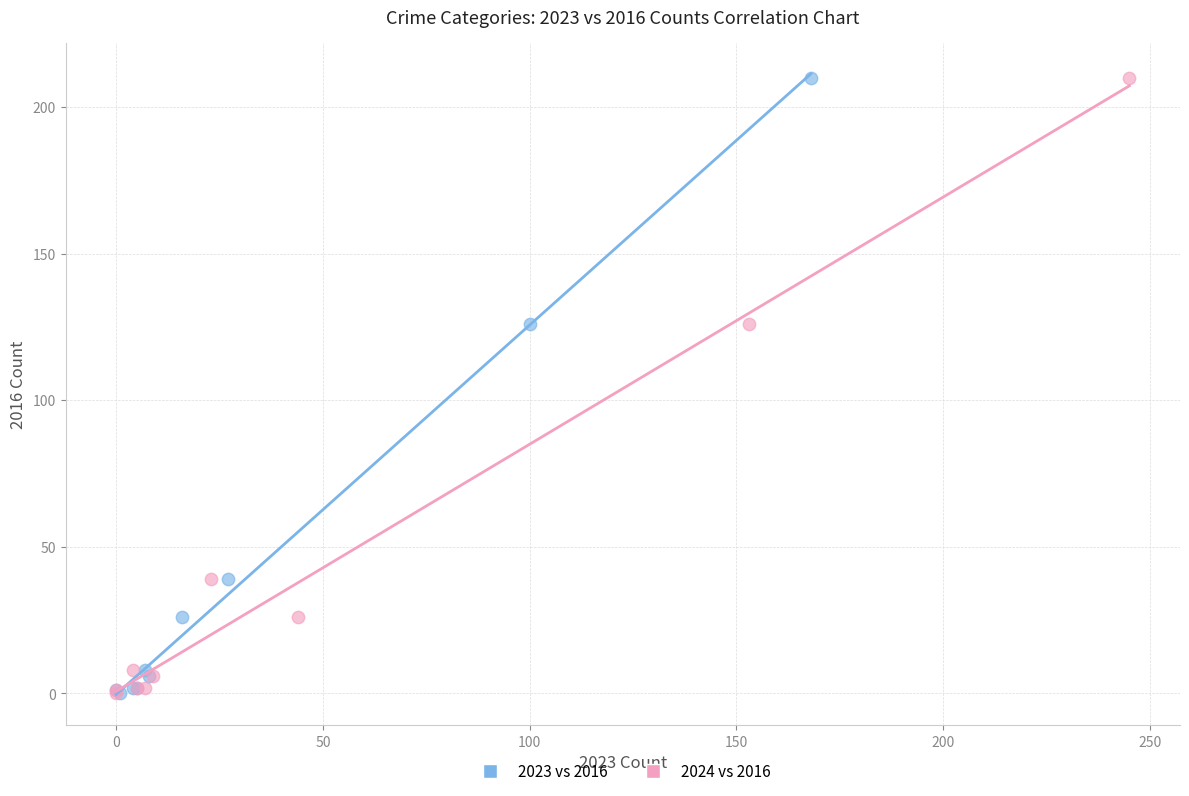

What are all the series names shown in the legend?

2023 vs 2016, 2024 vs 2016